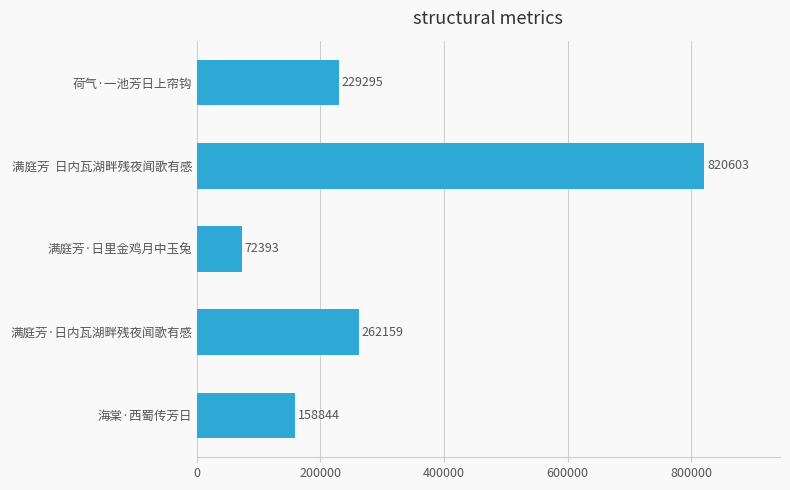

What is the sum of the values at 海棠·西蜀传芳日 and 满庭芳·日内瓦湖畔残夜闻歌有感?

421003